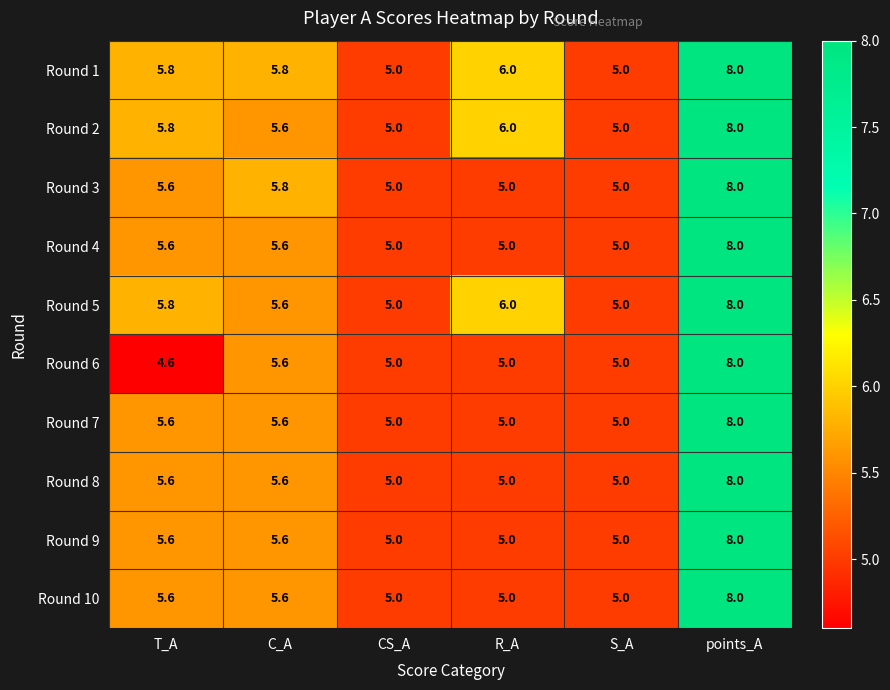

What is the difference between the maximum and minimum values in the Round 6 series?

3.4